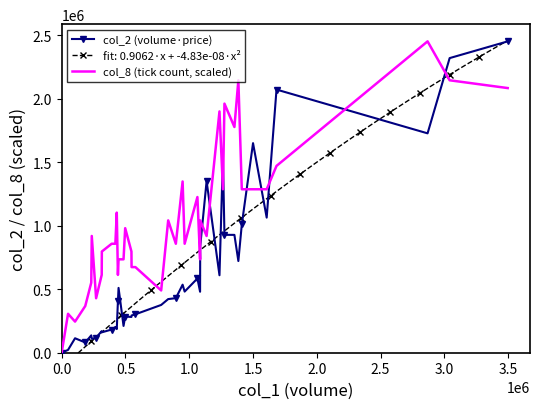

True or false: col_2 (volume·price) has more than 0 interior local peaks.

True